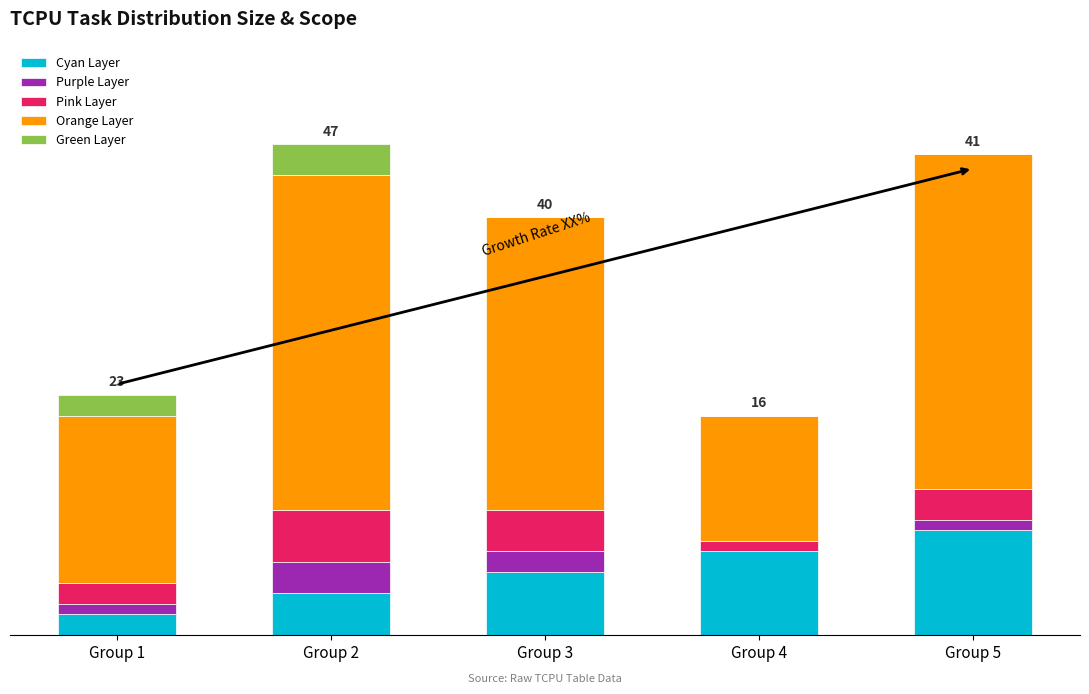

Between Group 2 and Group 1, which is larger?

Group 2